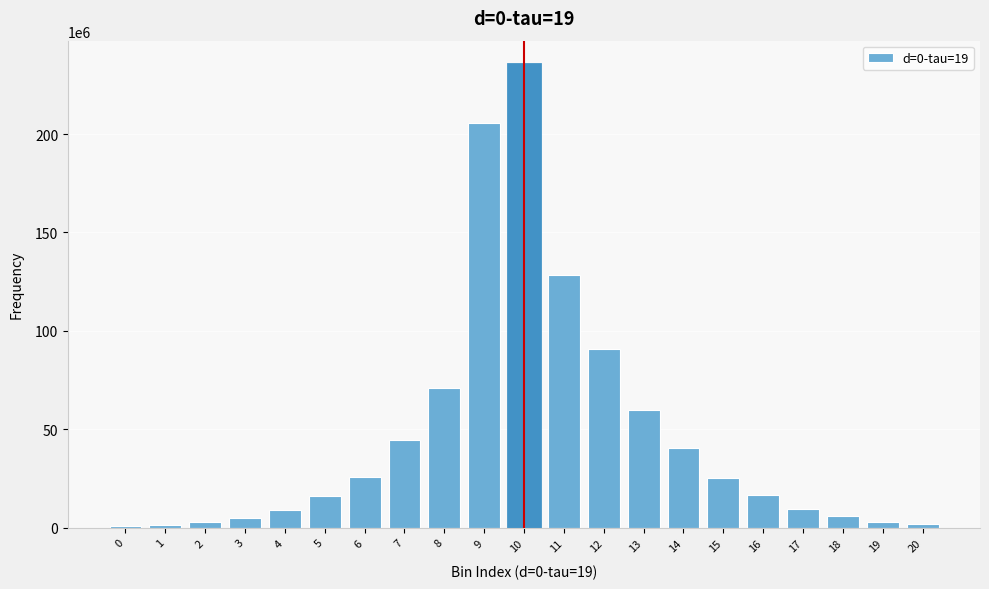

What is the sum of all values?

999999980